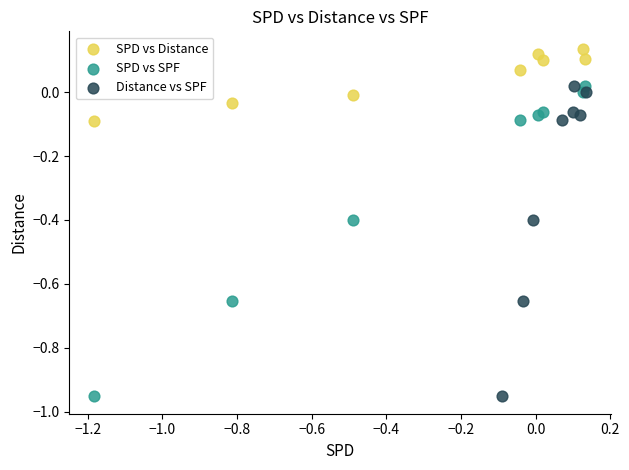

Which series contains the highest Y value?

SPD vs Distance